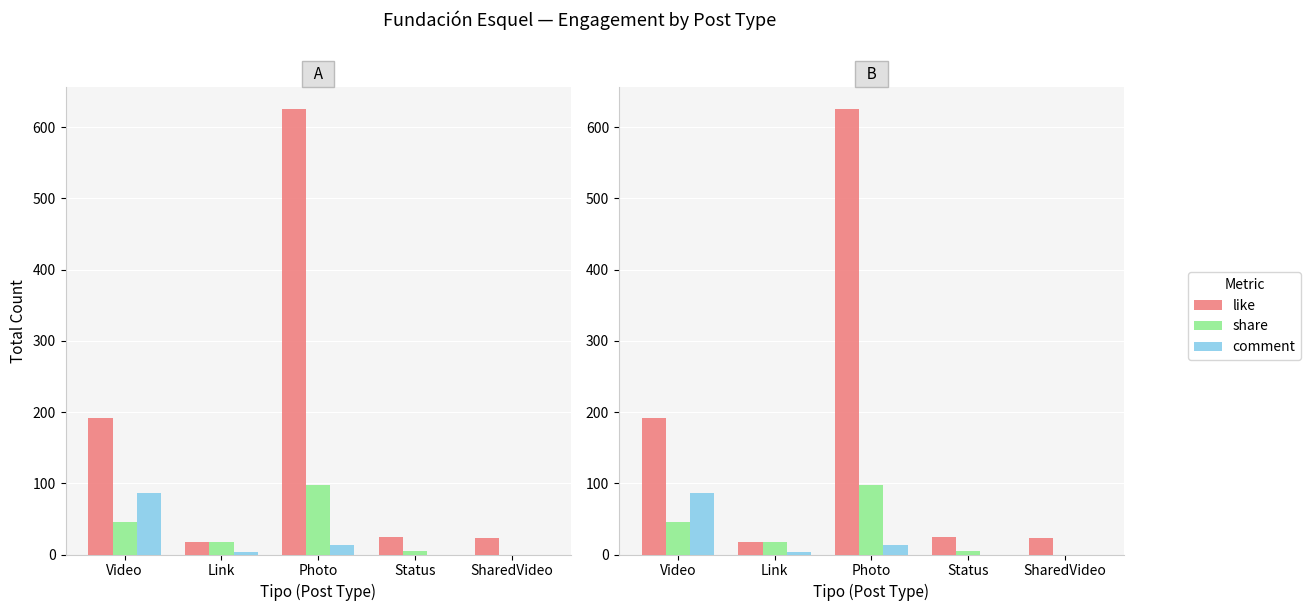

Which series has the largest range (max minus min)?

like